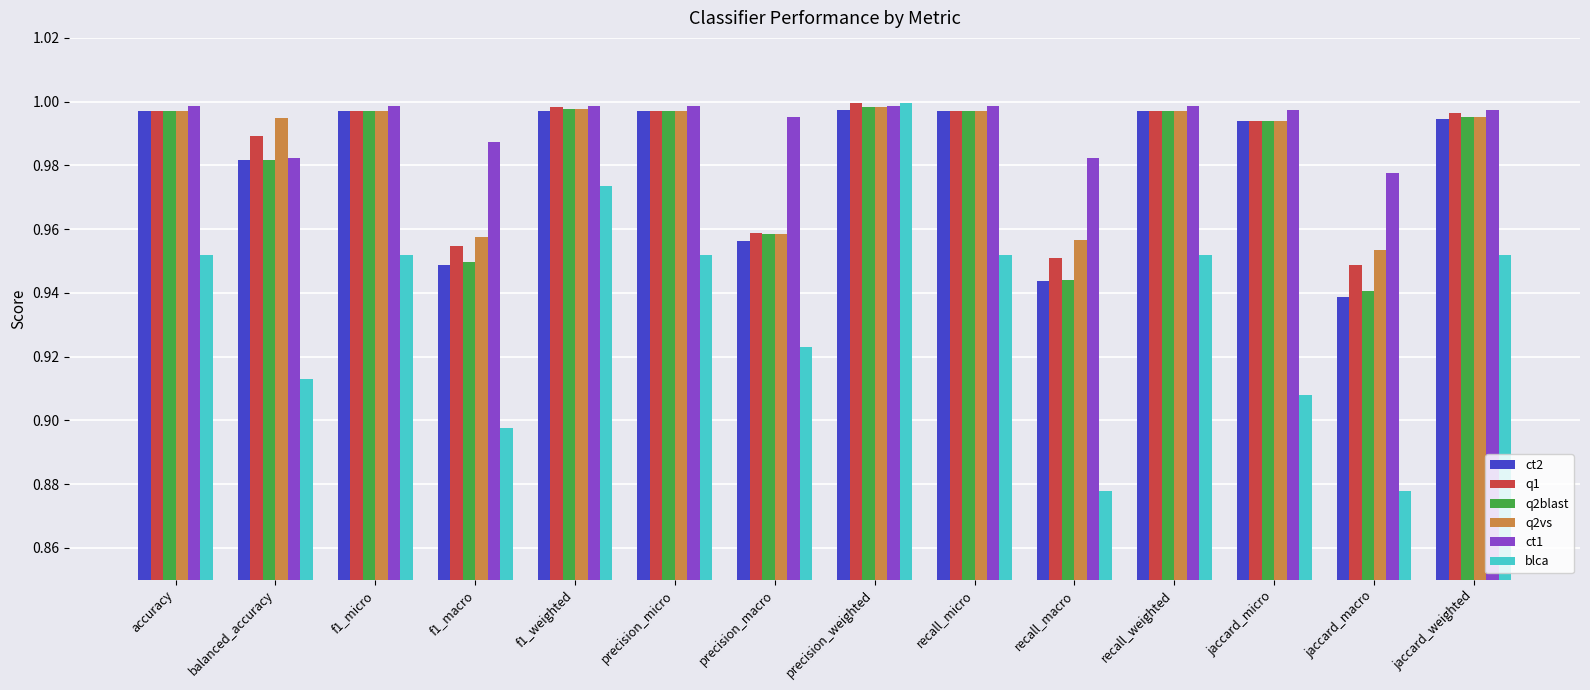

At which category is the sum across all series the highest?

precision_weighted